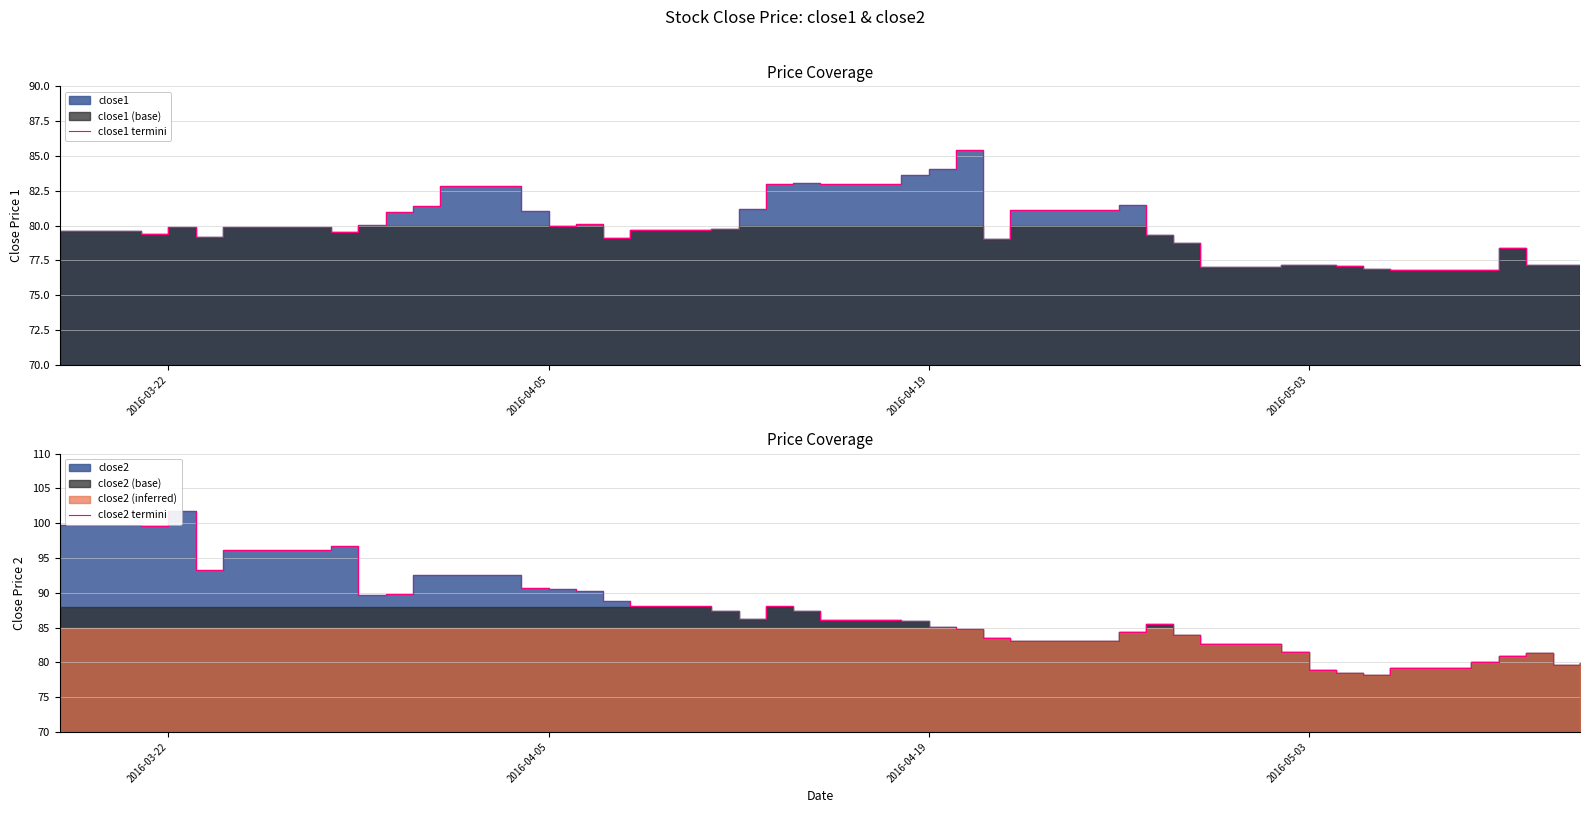

How many values in the close2 termini series exceed 86?

20